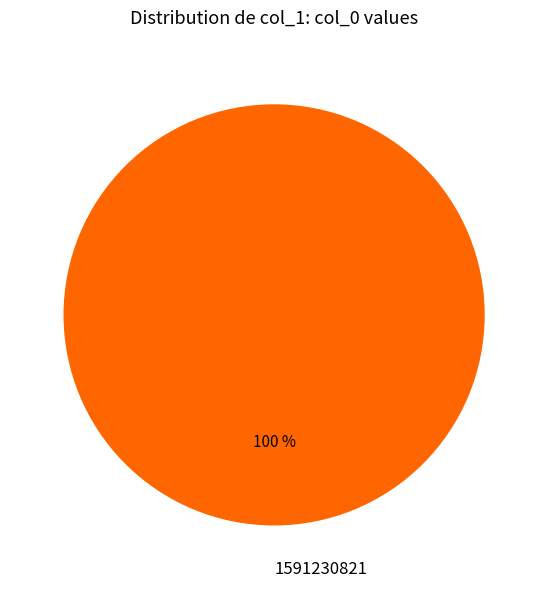

Does 1591230821 represent more than half of the total?

Yes